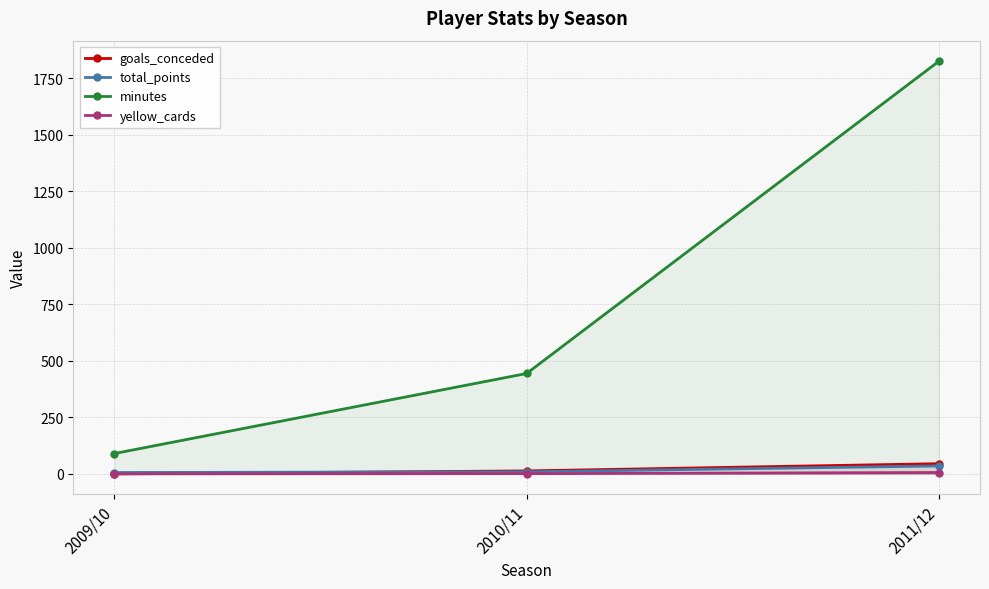

How many data points does each series have?

3